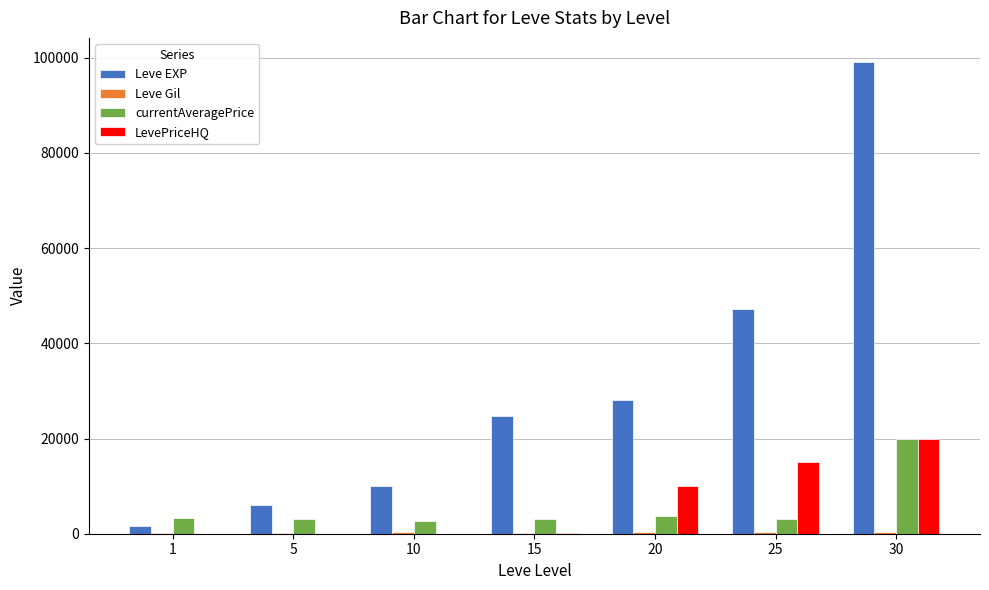

What is the approximate value of currentAveragePrice at 15, to the nearest 100?

3000